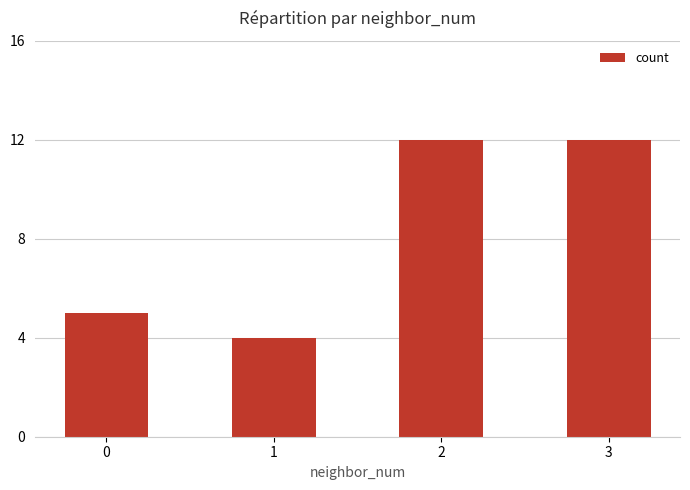

What is the value of the 1st bar from the left?

5